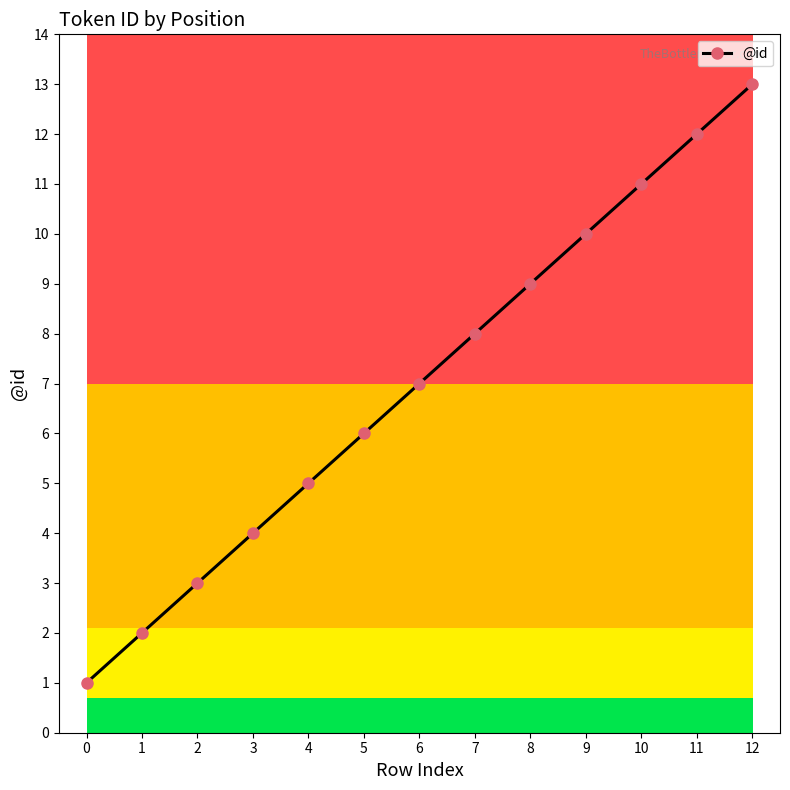

What is the value of the 6th point from the left?

6